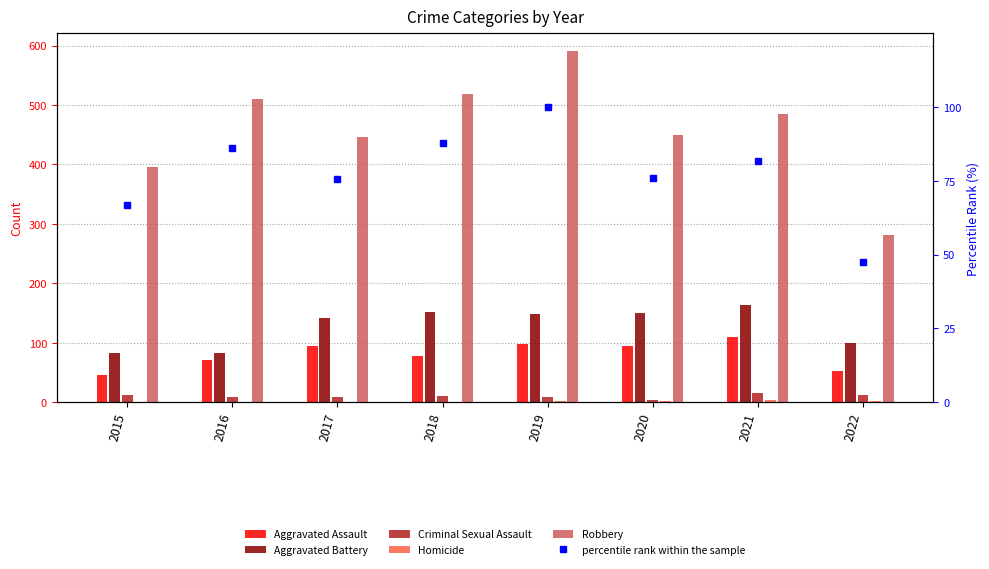

Which series changed the most between 2018 and 2020?

Robbery